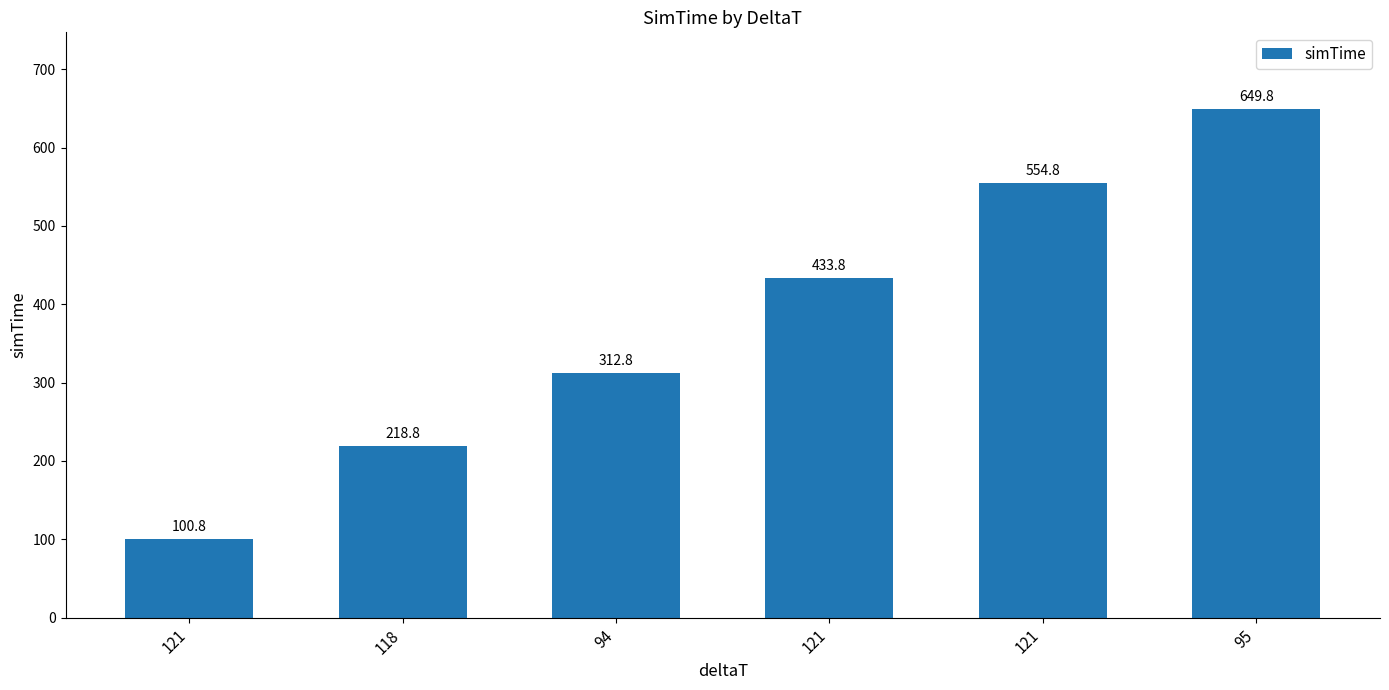

How many values exceed 433?

3